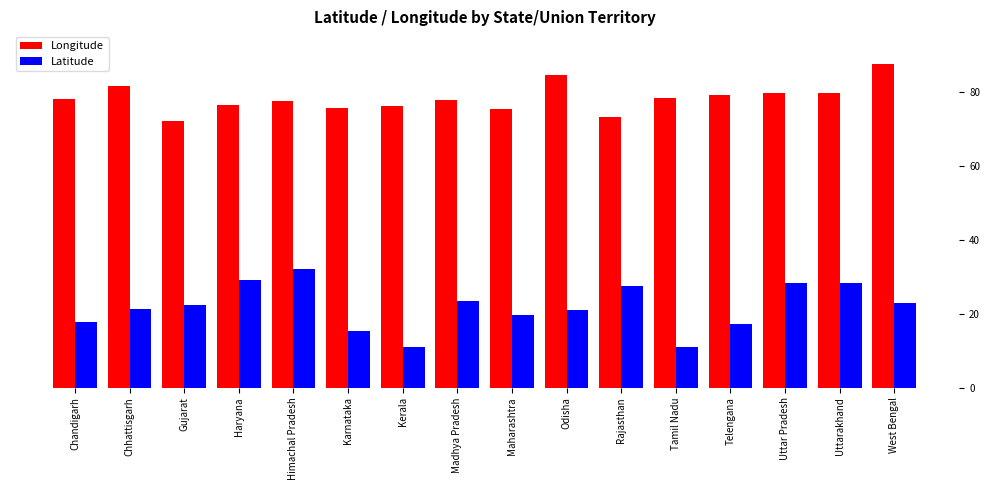

What is the approximate value of Longitude at Himachal Pradesh?

77.6